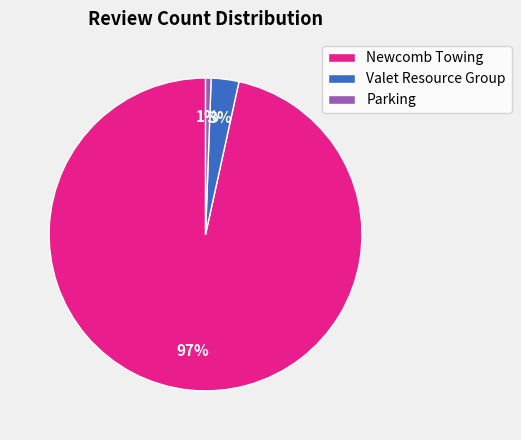

What percentage is the Parking slice, to the nearest percent?

1%